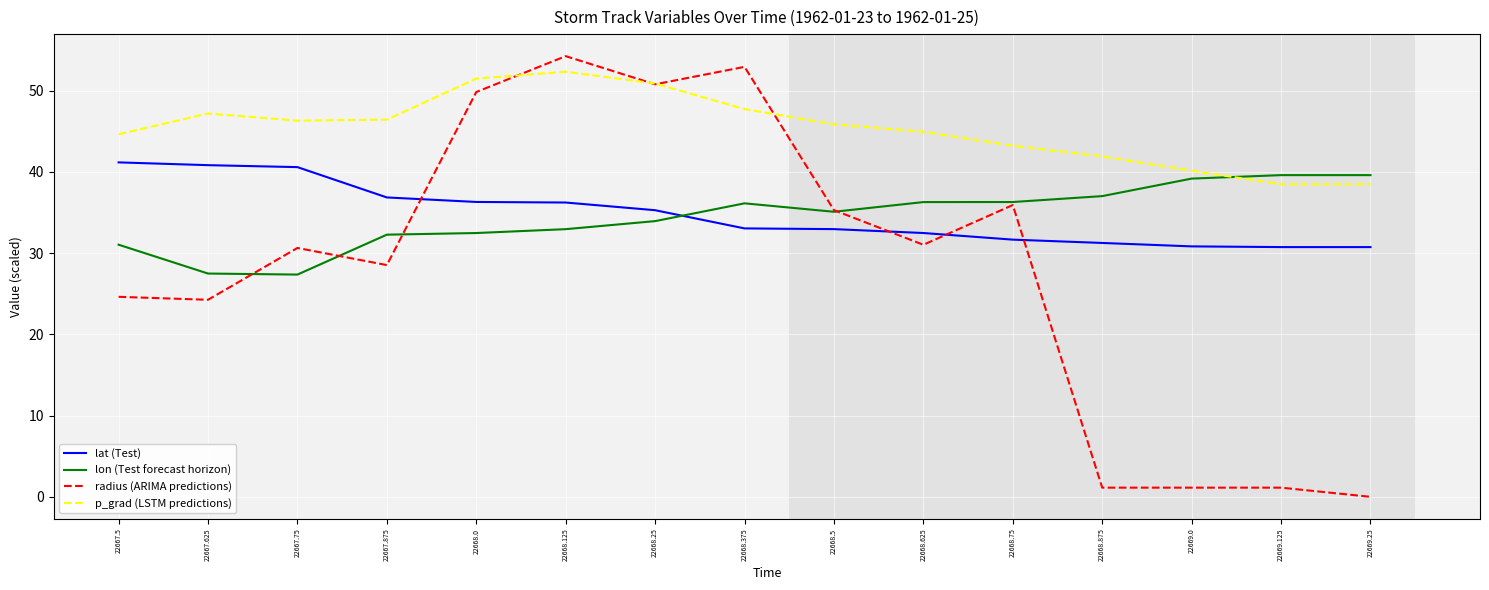

At which label does radius (ARIMA predictions) reach its peak?

22668.125